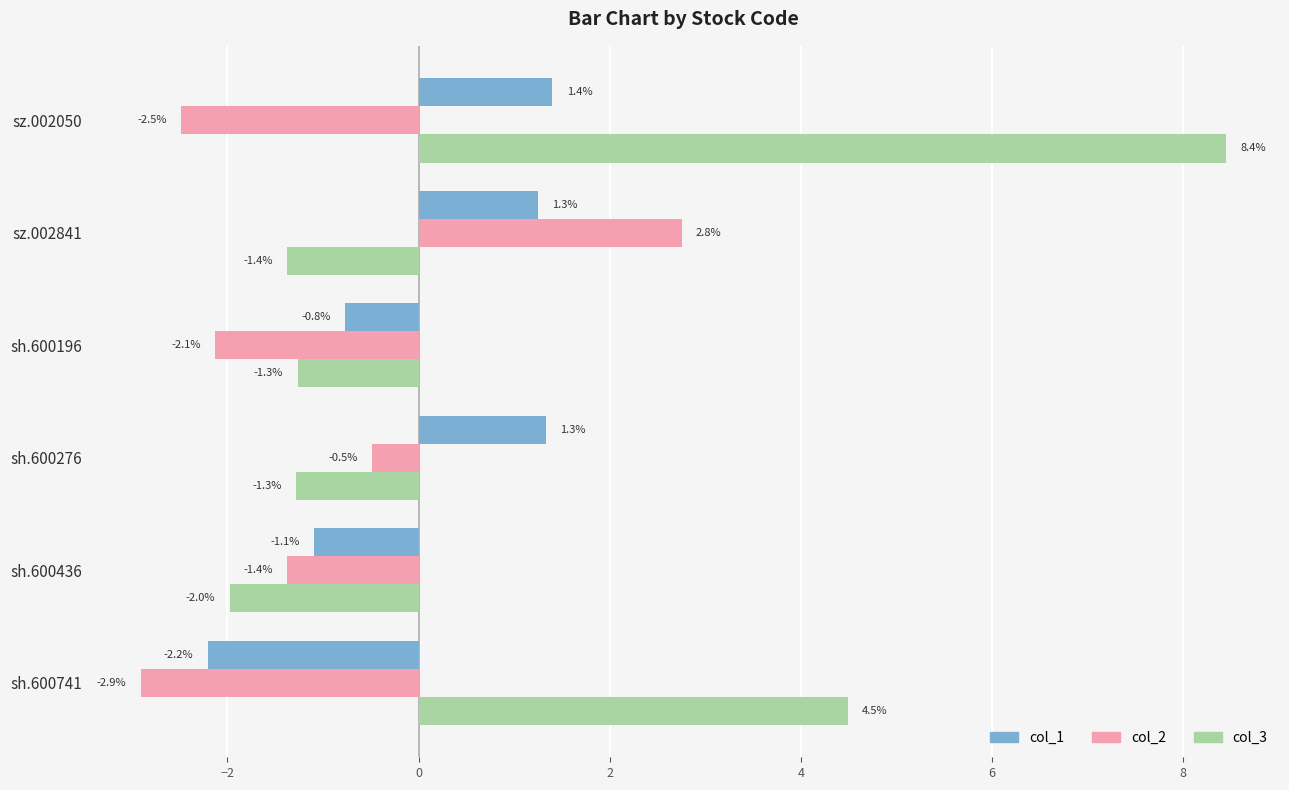

List the series in order of their overall mean, highest first.

col_3, col_1, col_2